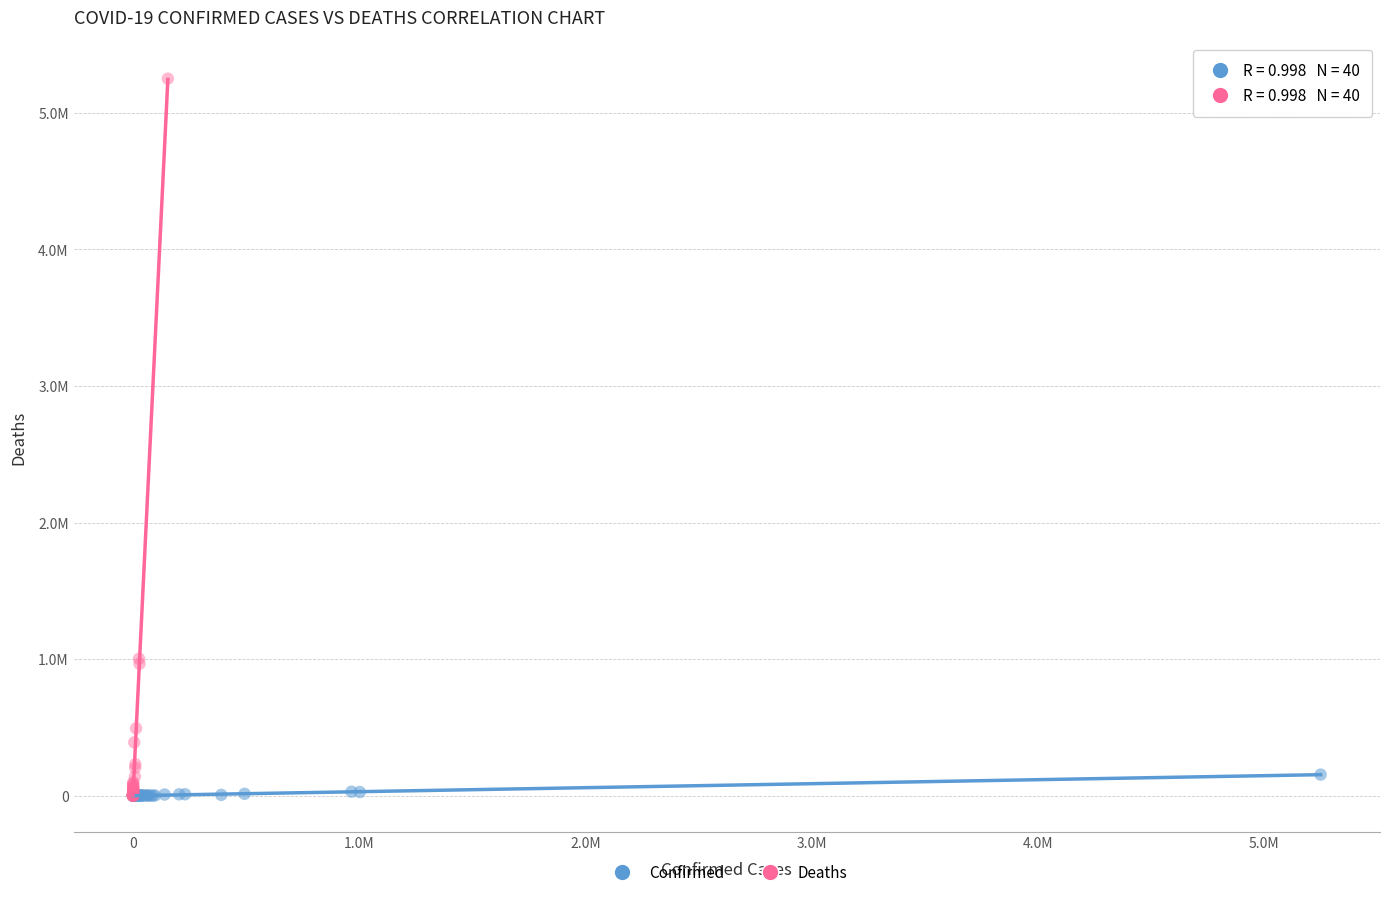

Which series has the widest spread of Y values?

Deaths